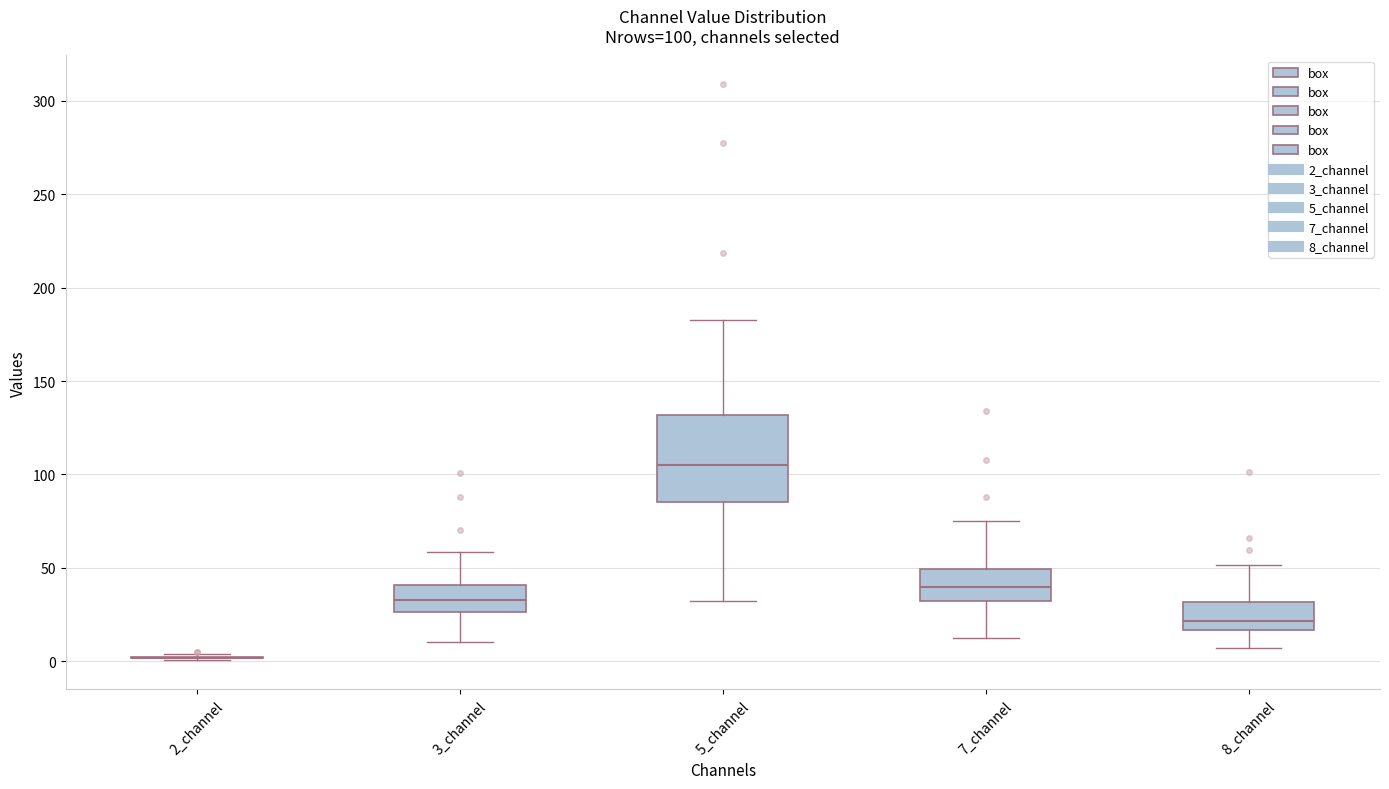

Comparing the boxes themselves (not the whiskers), which one is the tallest?

5_channel